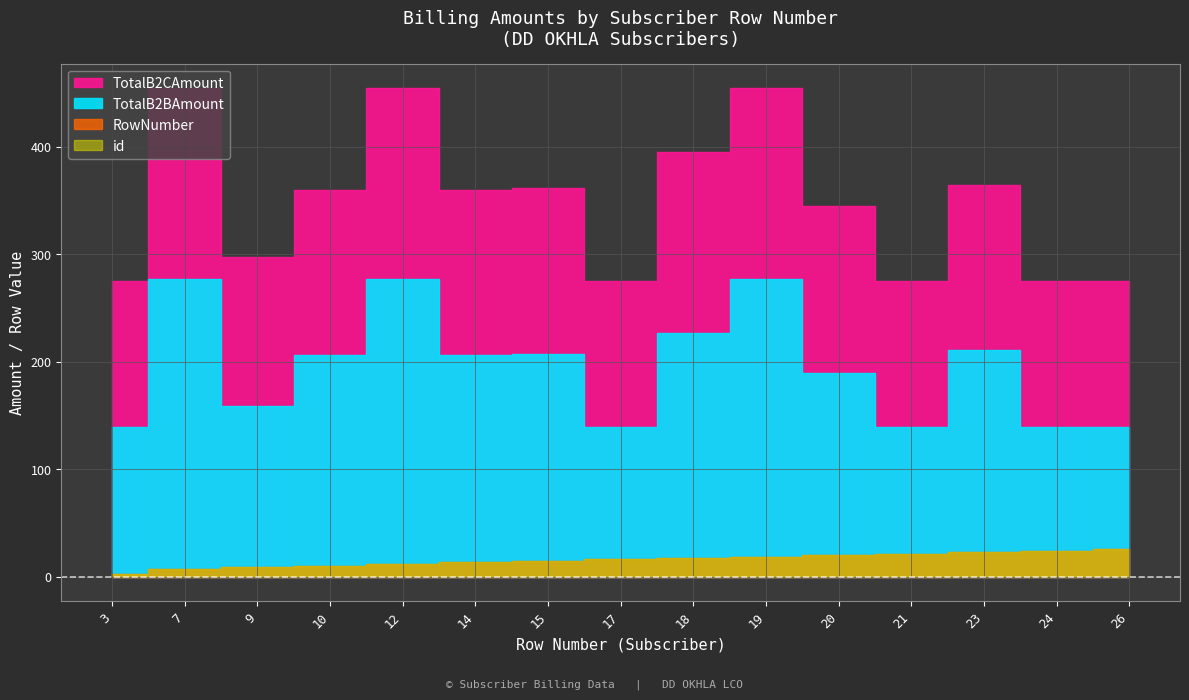

True or false: SMSSID_numeric and TotalB2CAmount intersect in this chart.

False